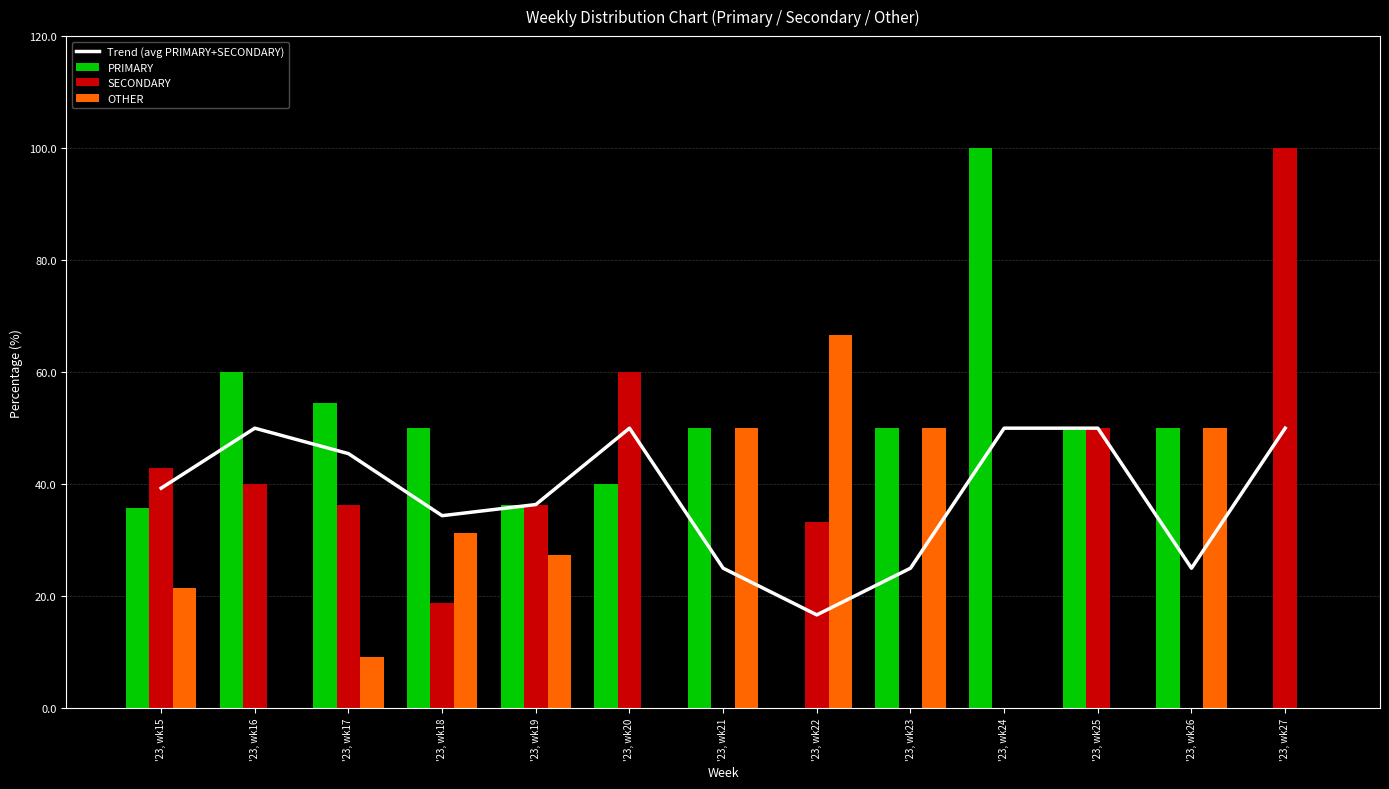

What is the value of the Trend (avg PRIMARY+SECONDARY) bar at the 8th from the left?

16.7